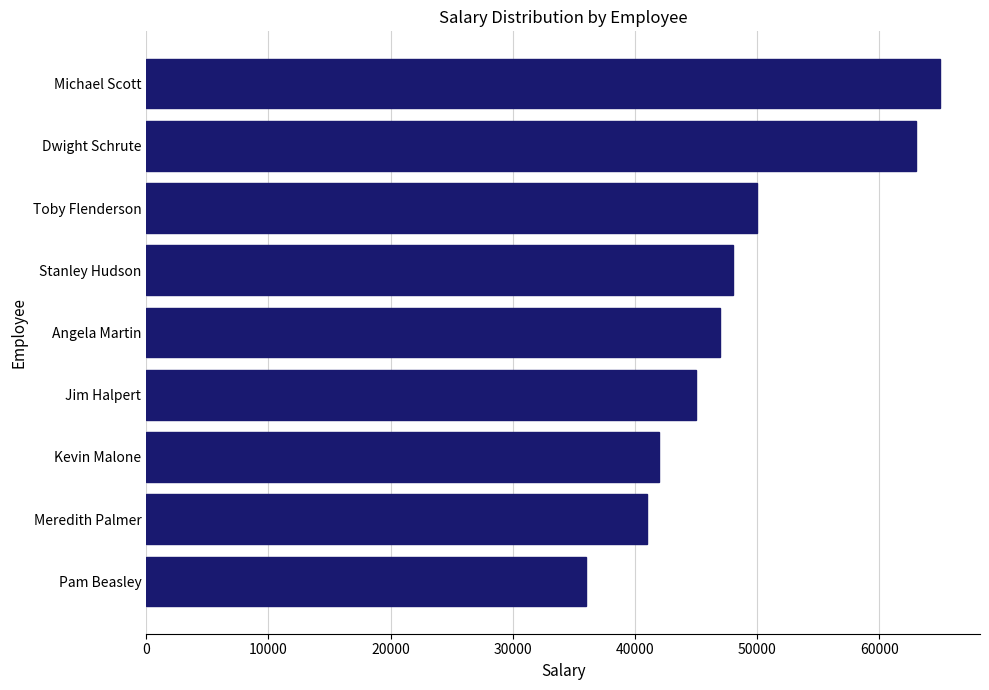

True or false: the data shows 64098 at Kevin Malone.

False